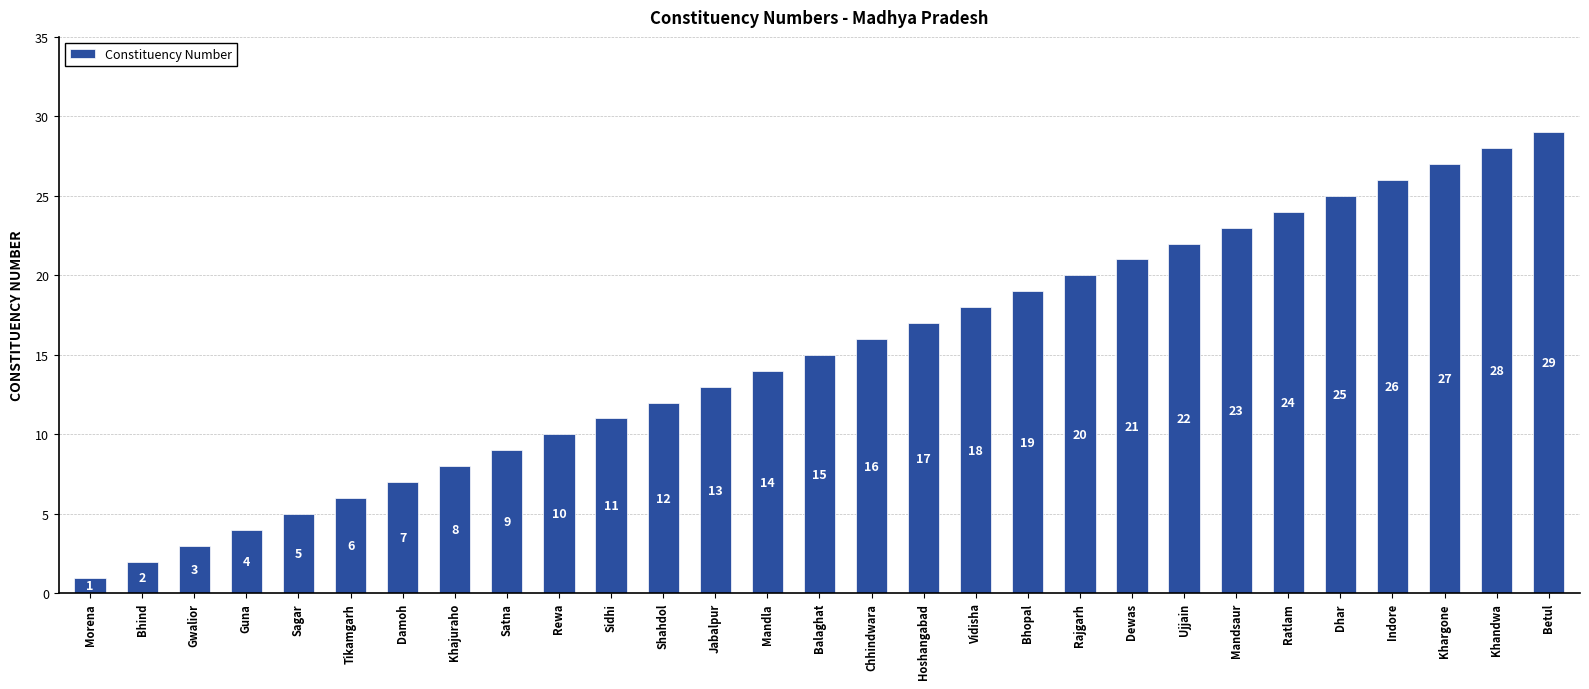

What is the label of the 8th bar from the left?

Khajuraho